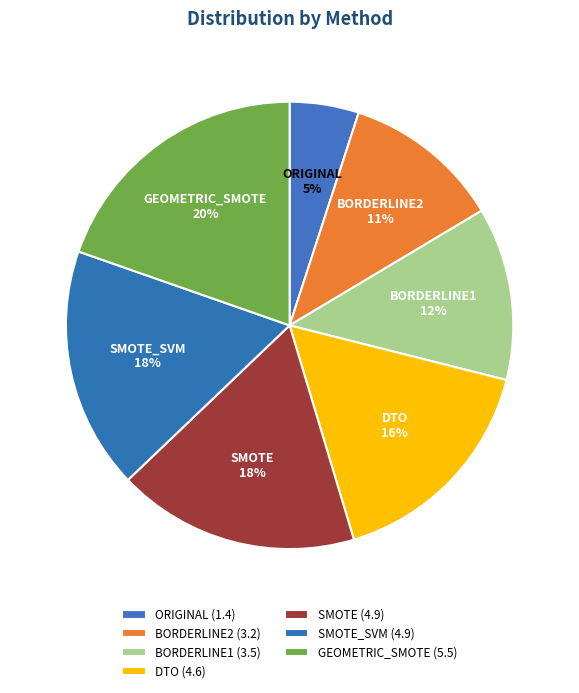

Is the sum of DTO and BORDERLINE2 greater than half?

No